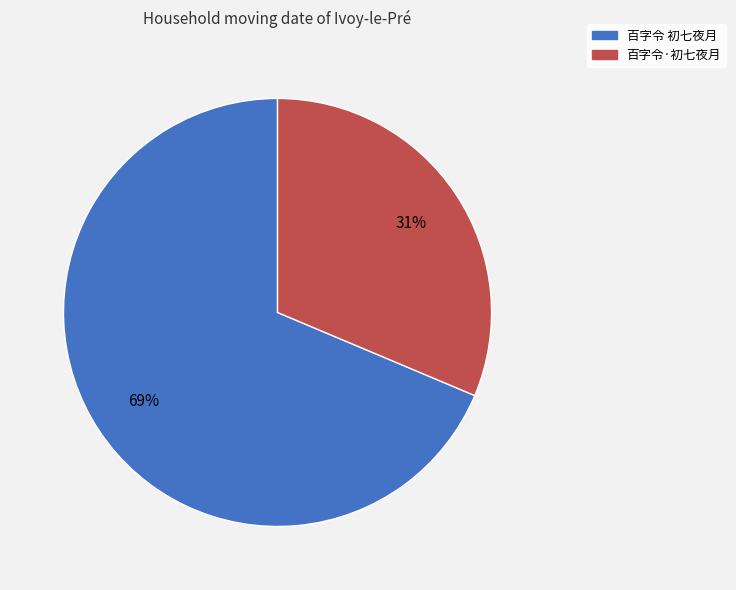

Combined, do 百字令 初七夜月 and 百字令·初七夜月 account for over 50%?

Yes